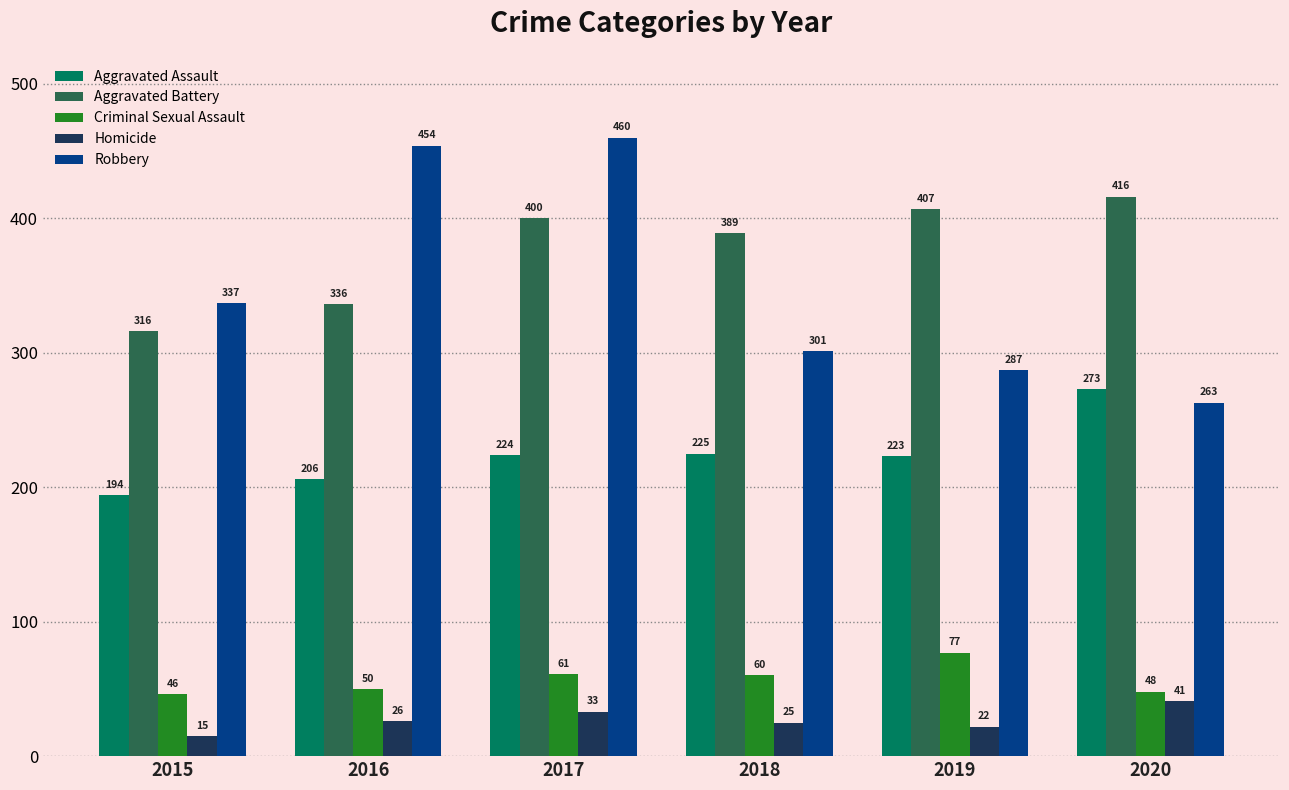

What is the total value across all series at 2020?

1041